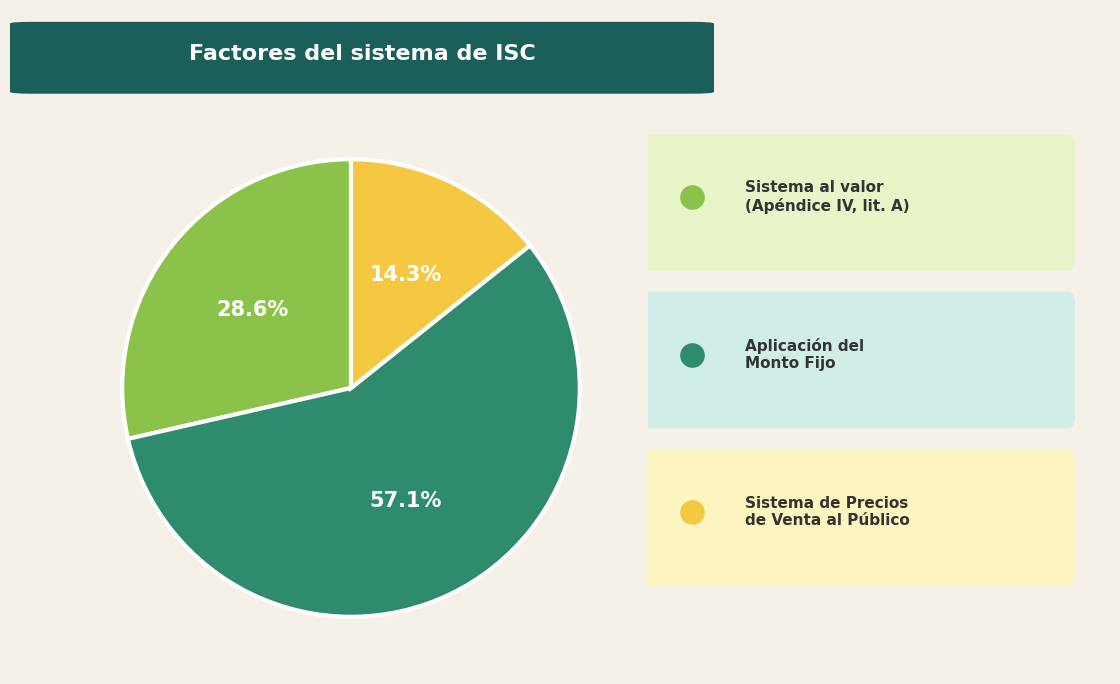

What is the smallest slice in the pie chart?

Sistema de Precios
de Venta al Público